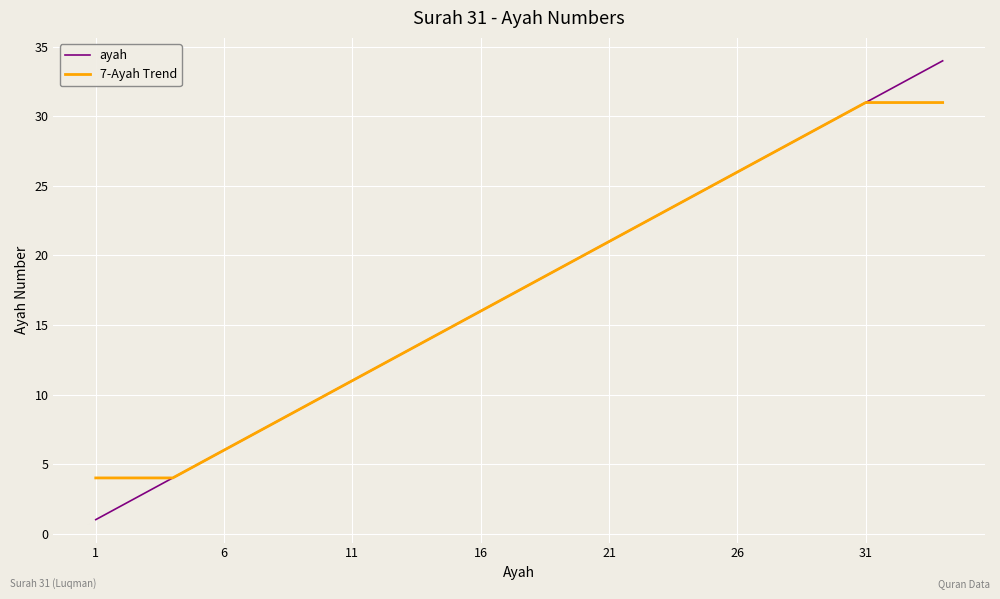

Which series has the widest spread of values?

ayah